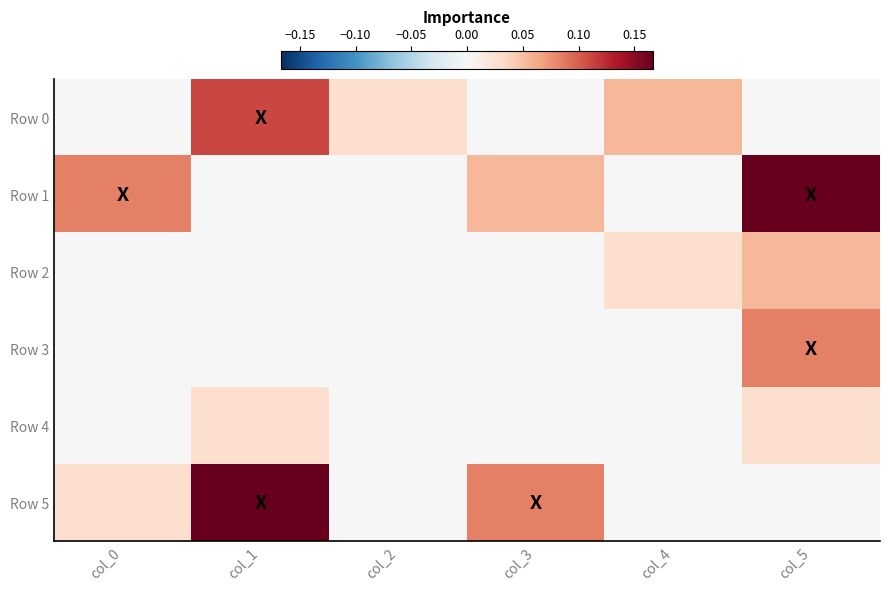

Reading left to right, list all the values displayed in this chart.

Row 0: col_0=0.0	col_1=0.1	col_2=0.0	col_3=0.0	col_4=0.1	col_5=0.0
Row 1: col_0=0.1	col_1=0.0	col_2=0.0	col_3=0.1	col_4=0.0	col_5=0.2
Row 2: col_0=0.0	col_1=0.0	col_2=0.0	col_3=0.0	col_4=0.0	col_5=0.1
Row 3: col_0=0.0	col_1=0.0	col_2=0.0	col_3=0.0	col_4=0.0	col_5=0.1
Row 4: col_0=0.0	col_1=0.0	col_2=0.0	col_3=0.0	col_4=0.0	col_5=0.0
Row 5: col_0=0.0	col_1=0.2	col_2=0.0	col_3=0.1	col_4=0.0	col_5=0.0